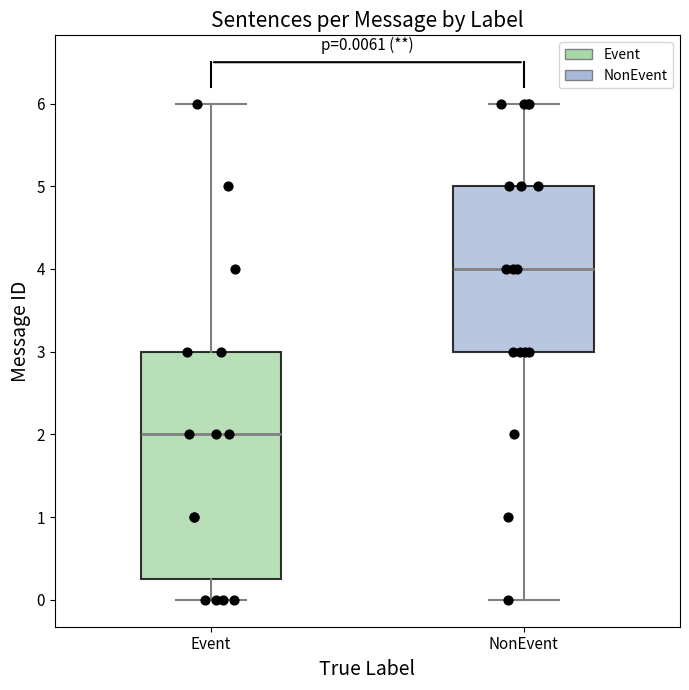

Which box has the lowest median line?

Event